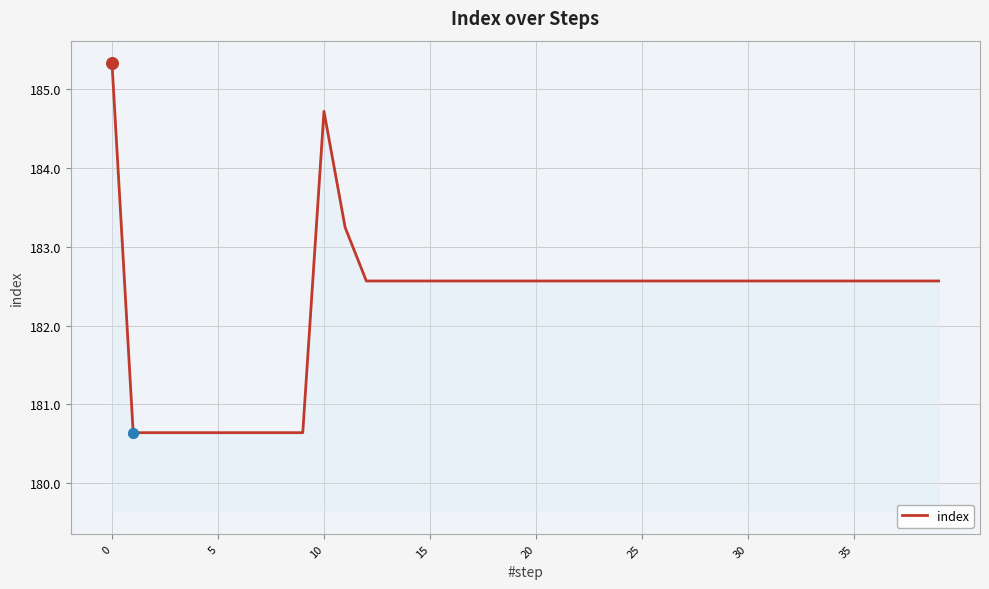

What is the maximum value shown in the chart?

185.3